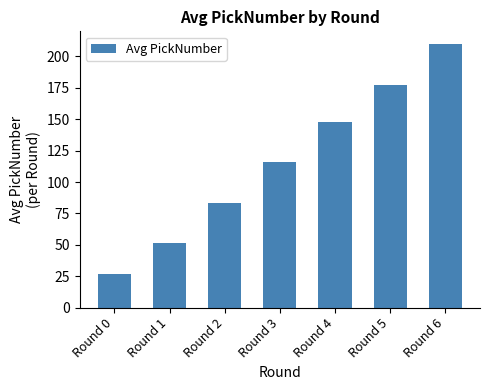

List the labels in order of value, largest first.

Round 6, Round 5, Round 4, Round 3, Round 2, Round 1, Round 0